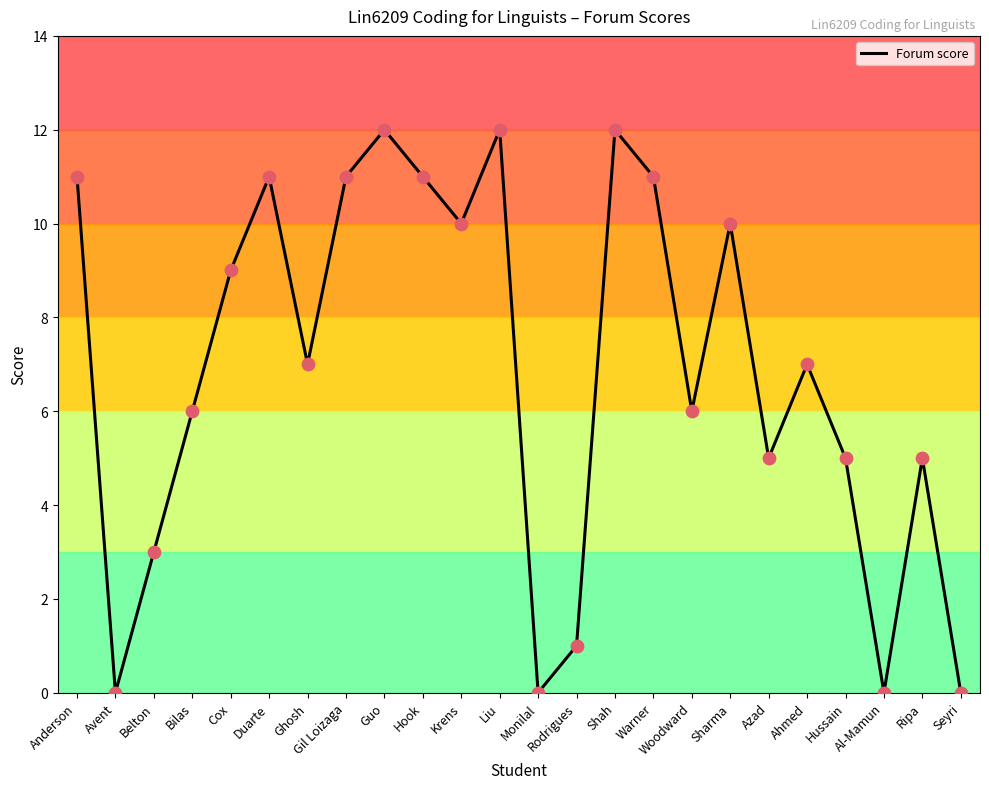

What is the change in value from Bilas to Sharma?

+4